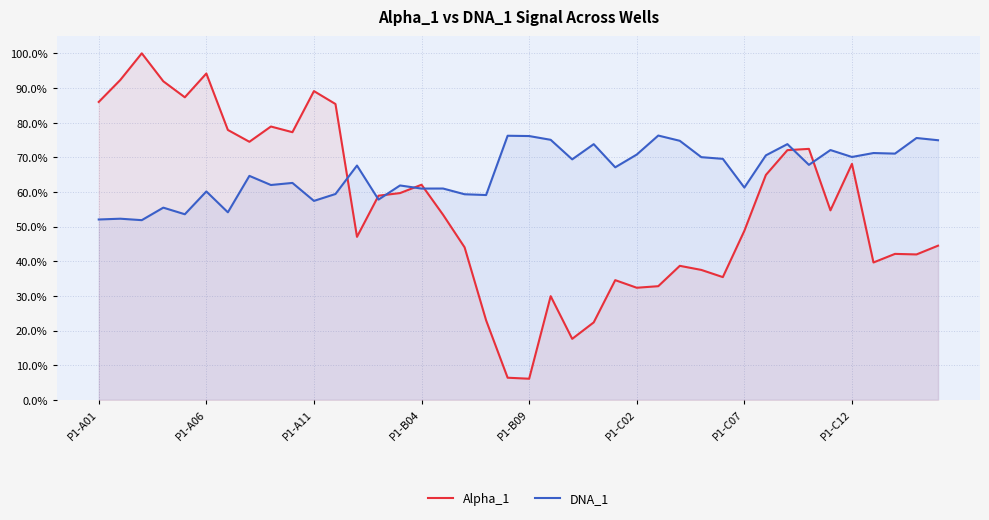

Does the chart display data point markers on the line(s)?

No